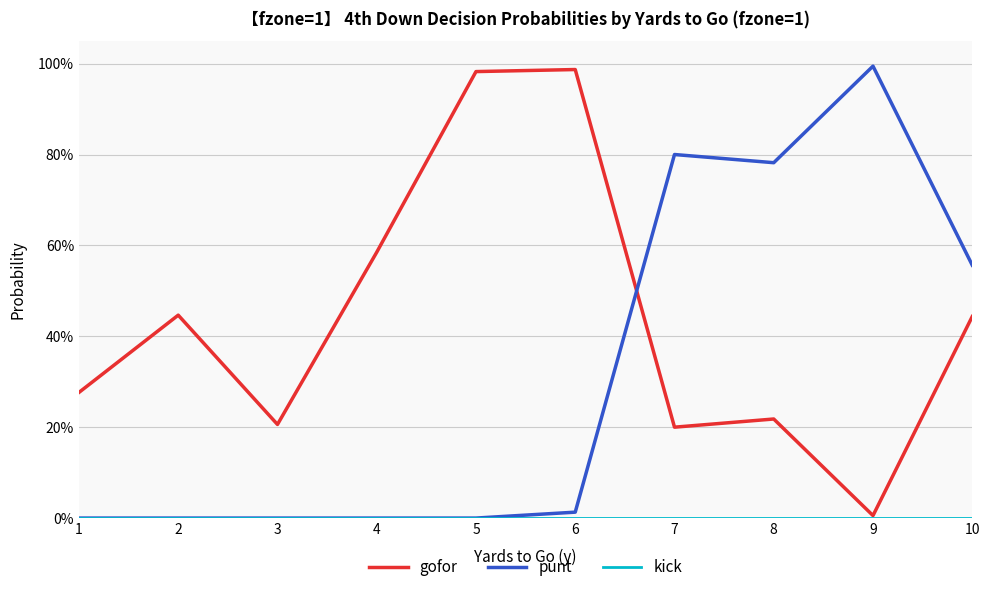

True or false: punt and gofor intersect in this chart.

True